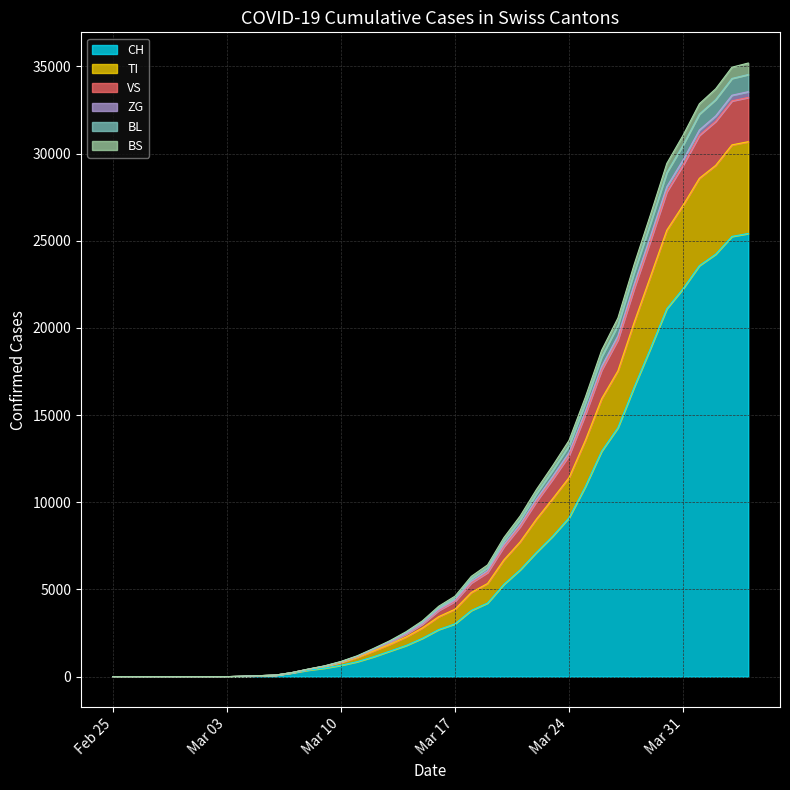

True or false: VS and TI cross at least once.

False